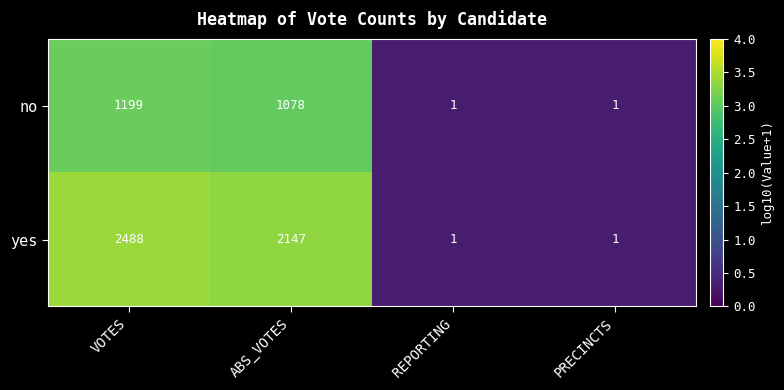

How many yes values are between 1 and 2488?

4